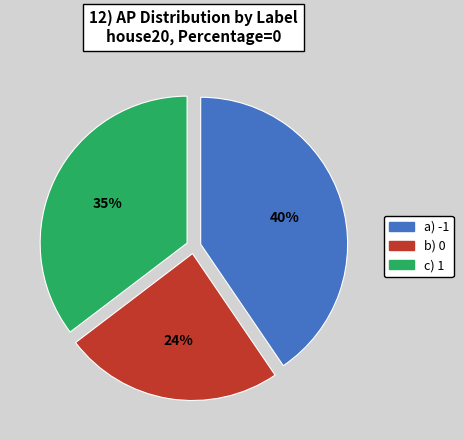

Is the sum of c) 1 and b) 0 greater than half?

Yes